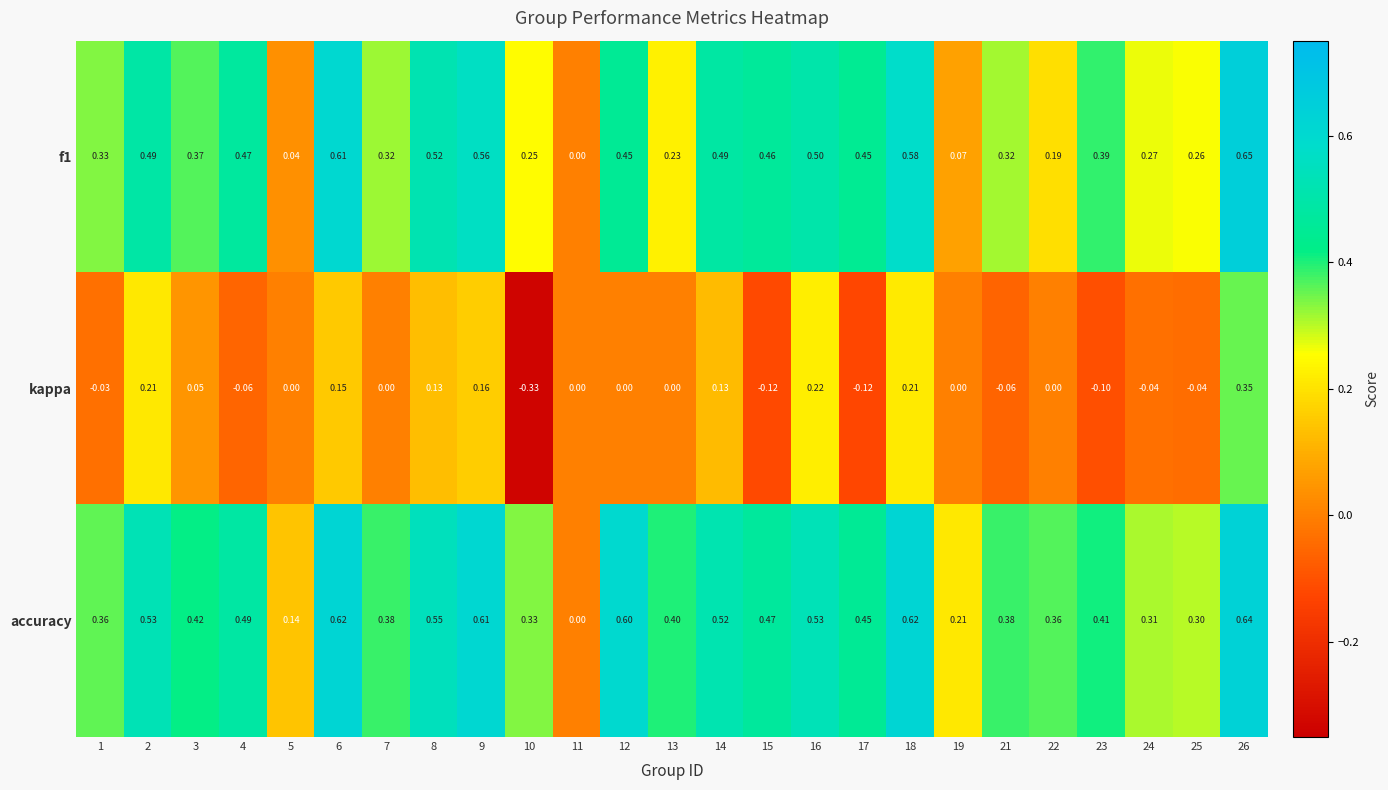

Which label corresponds to the smallest value in the chart?

10